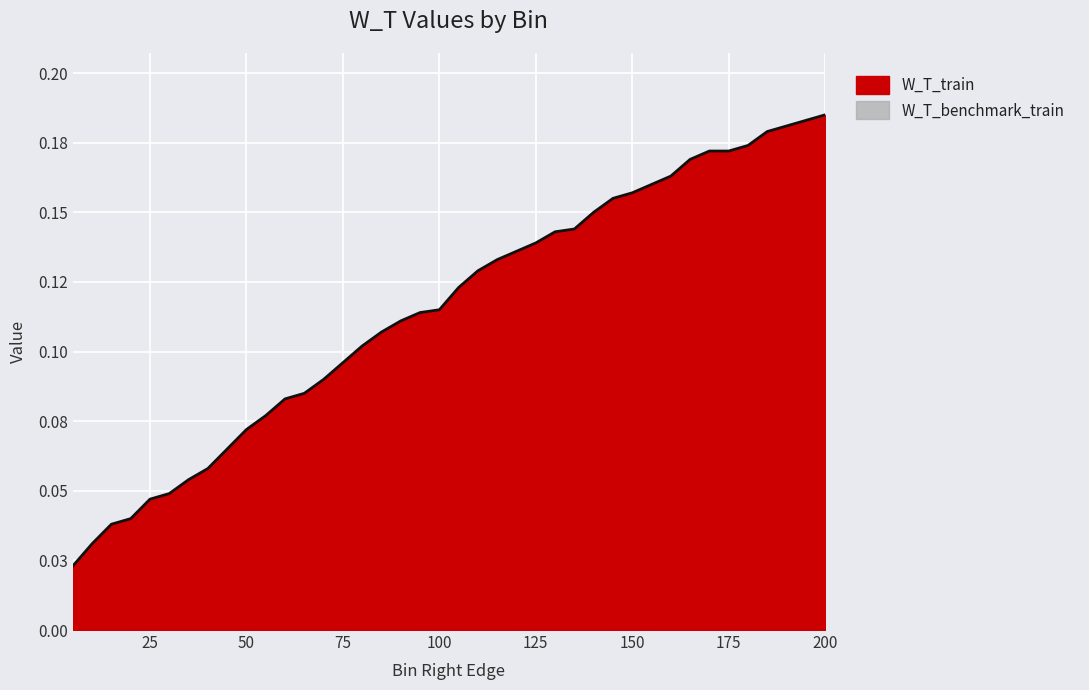

Which label corresponds to the smallest value in the chart?

5